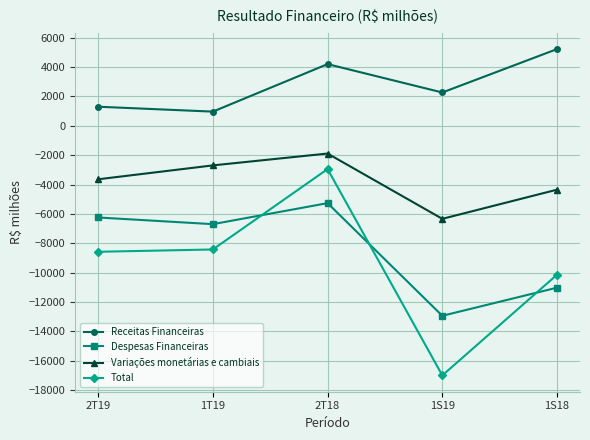

What value does the Despesas Financeiras series have at 2T18, to the nearest 50?

-5250